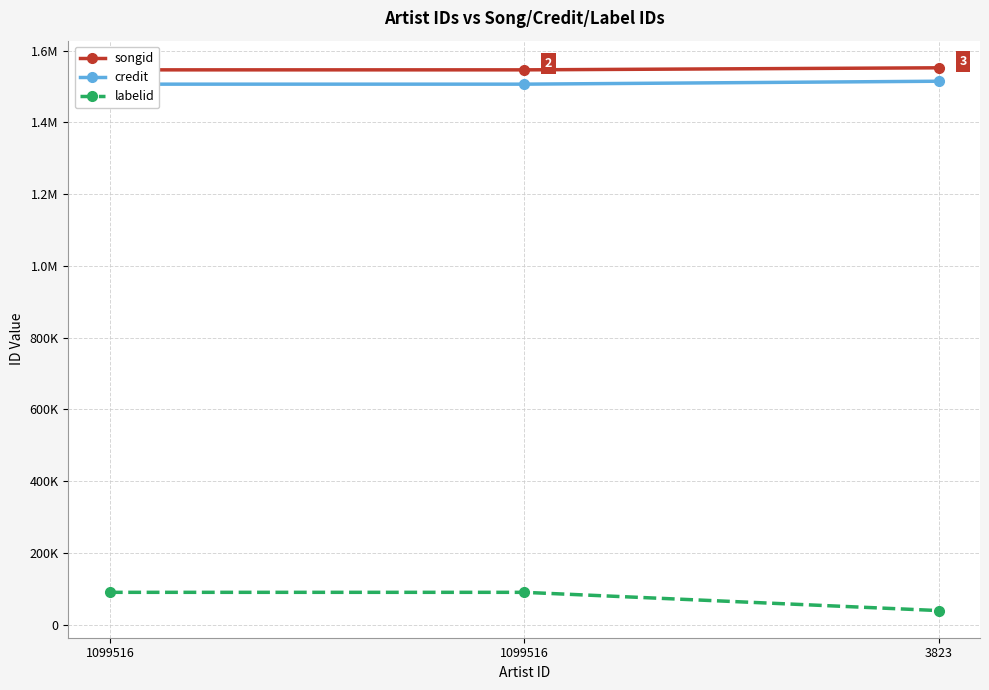

What is the sum of the credit values at 1099516 and 1099516?

3013038